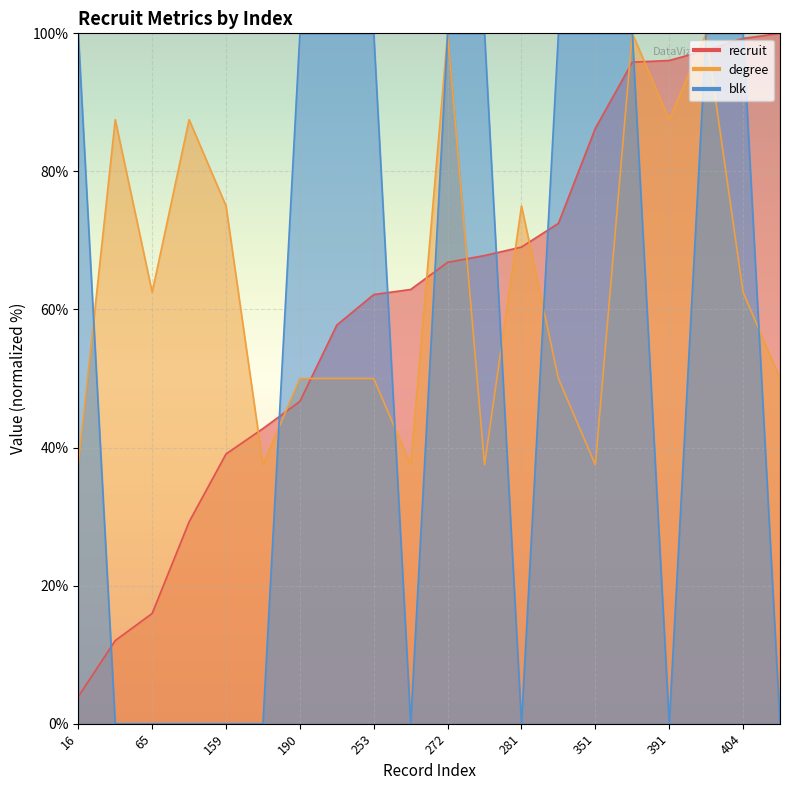

What is the difference between the second highest and minimum values in the blk series?

100.0